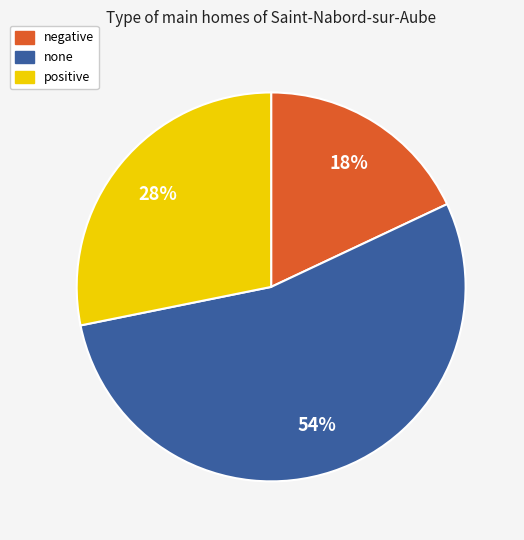

The none slice represents 54% of the pie. True or false?

True